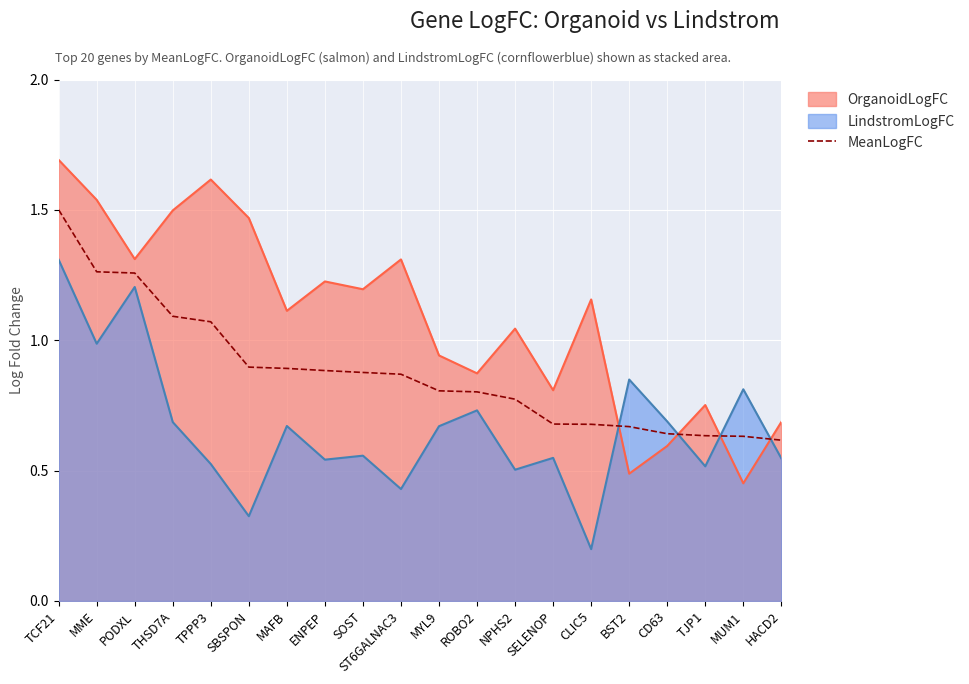

How many lines are shown in the chart?

3